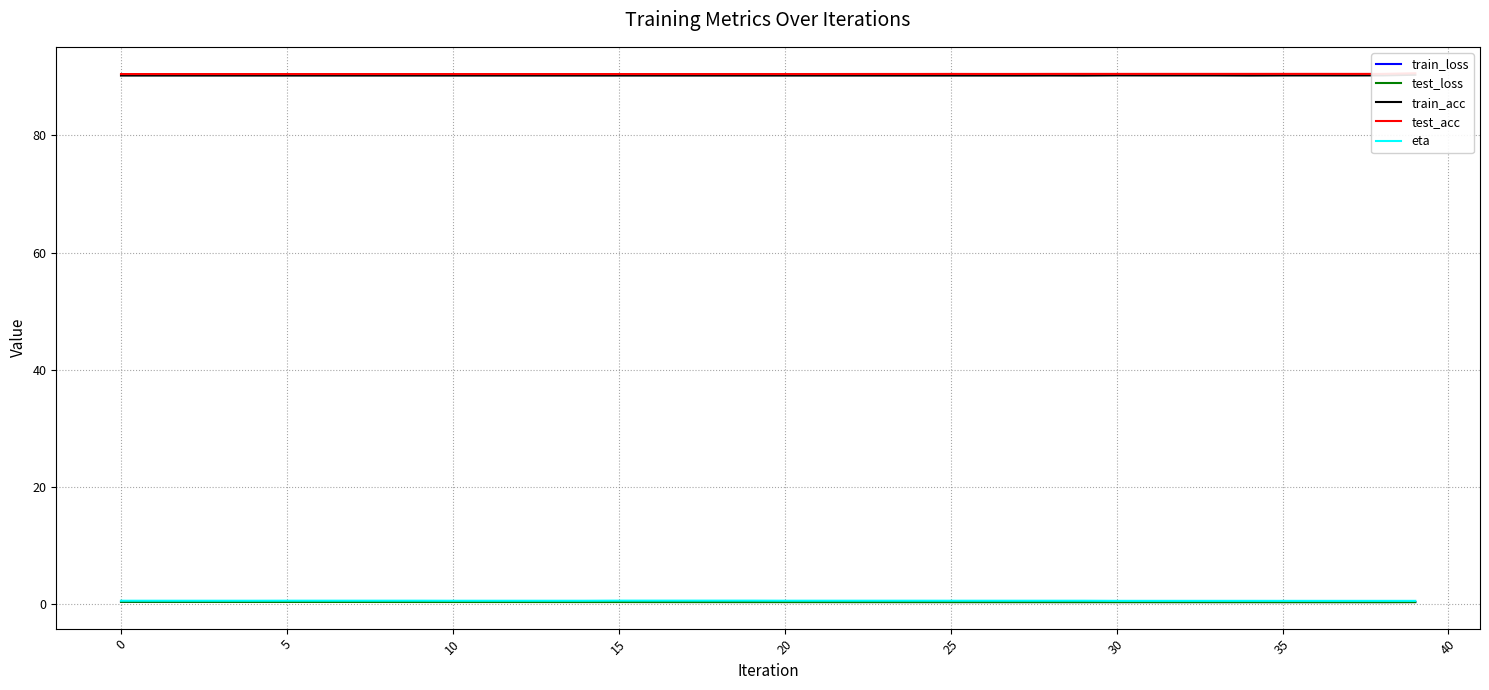

The train_loss series shows 0.3 at 35. True or false?

True